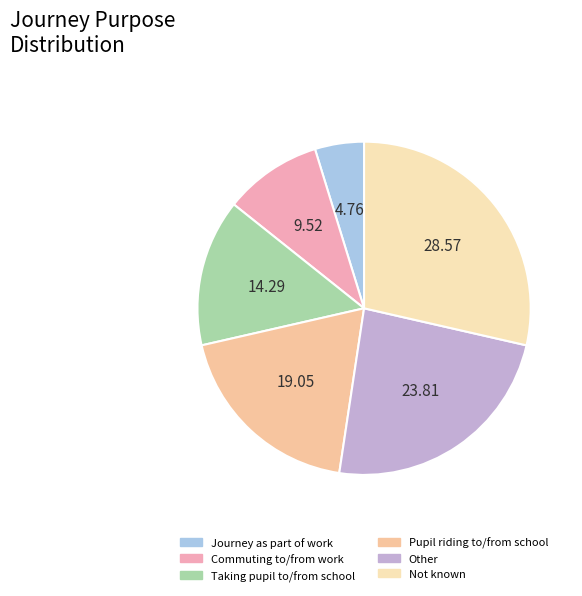

Count the number of slices in the pie.

6